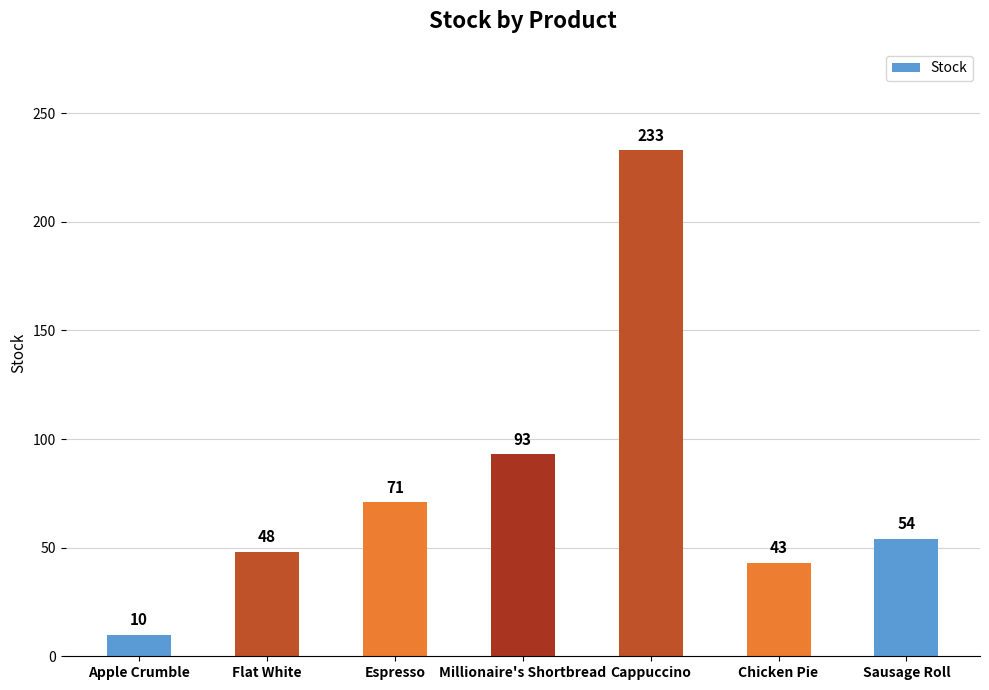

What is the label of the 7th bar from the left?

Sausage Roll